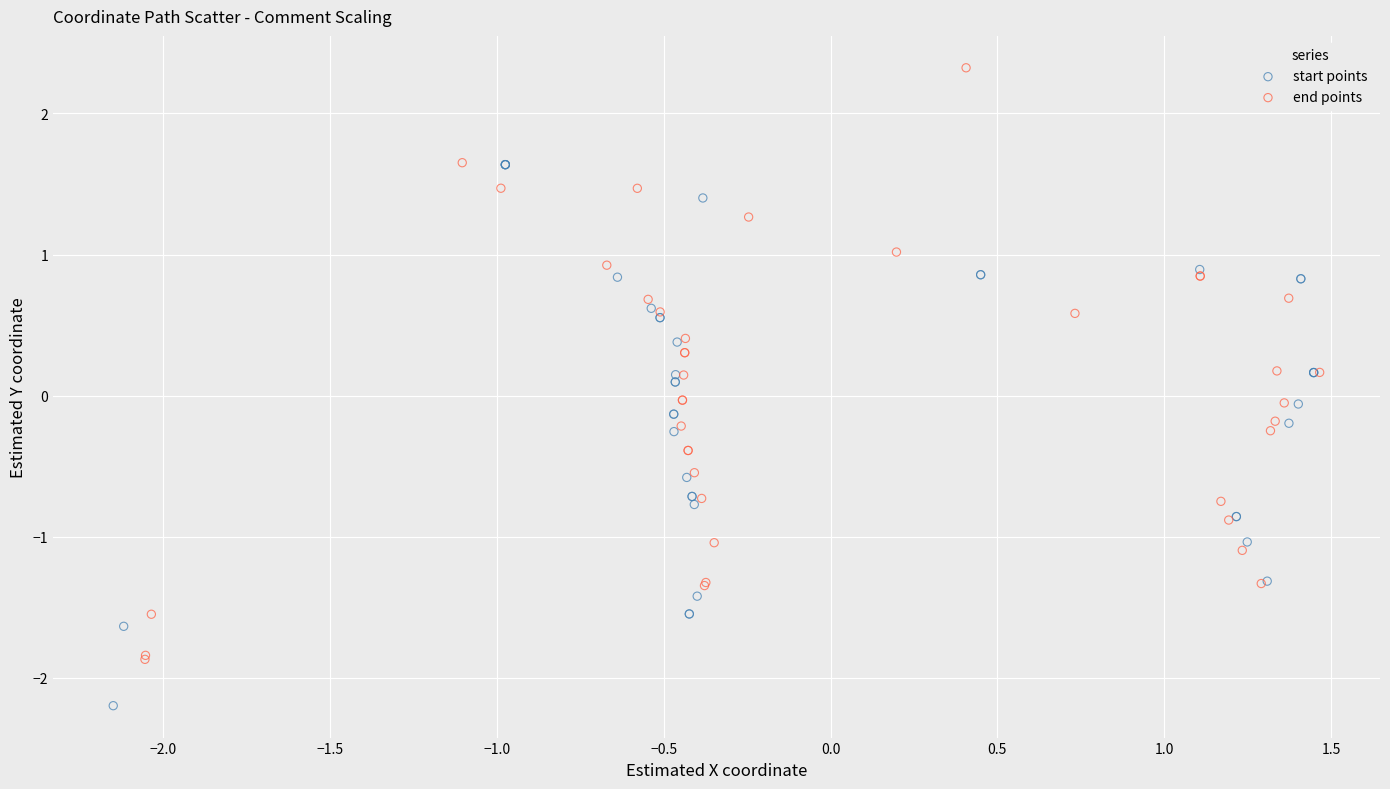

What are all the series names shown in the legend?

start points, end points